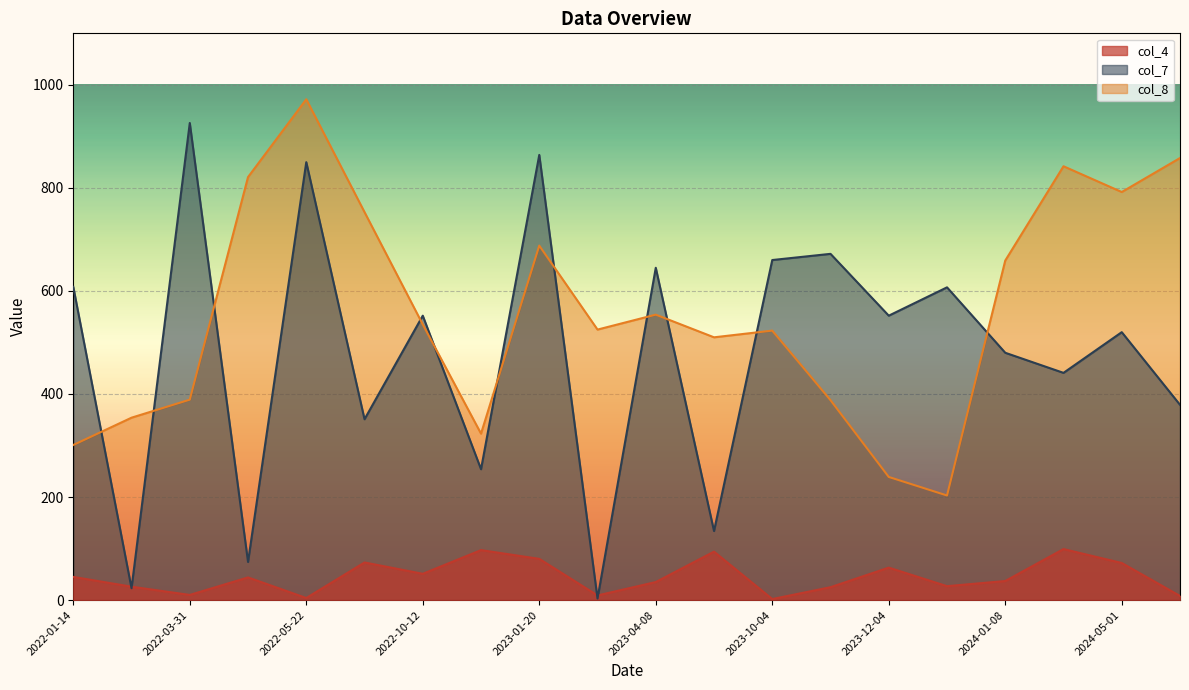

In col_7, how many points are higher than both neighbors (excluding endpoints)?

8